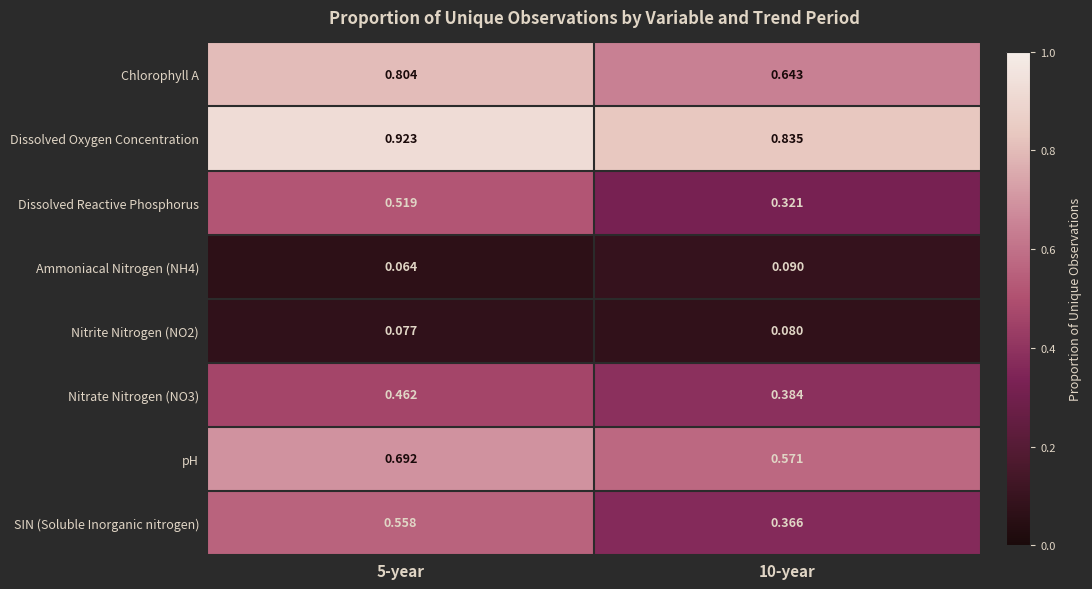

At which category does the chart reach its minimum across all series?

5-year